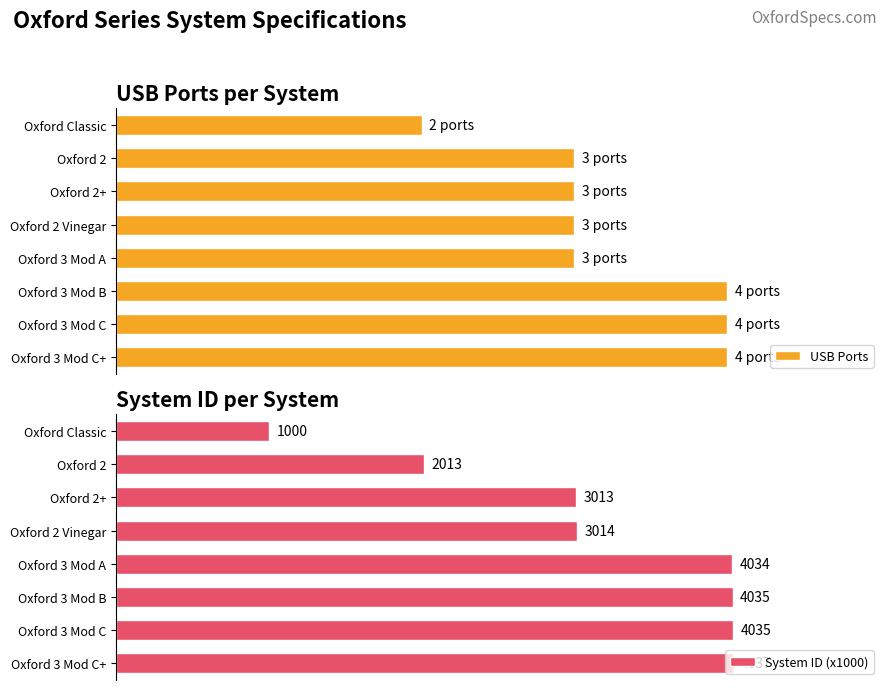

Are the bars horizontal?

Yes